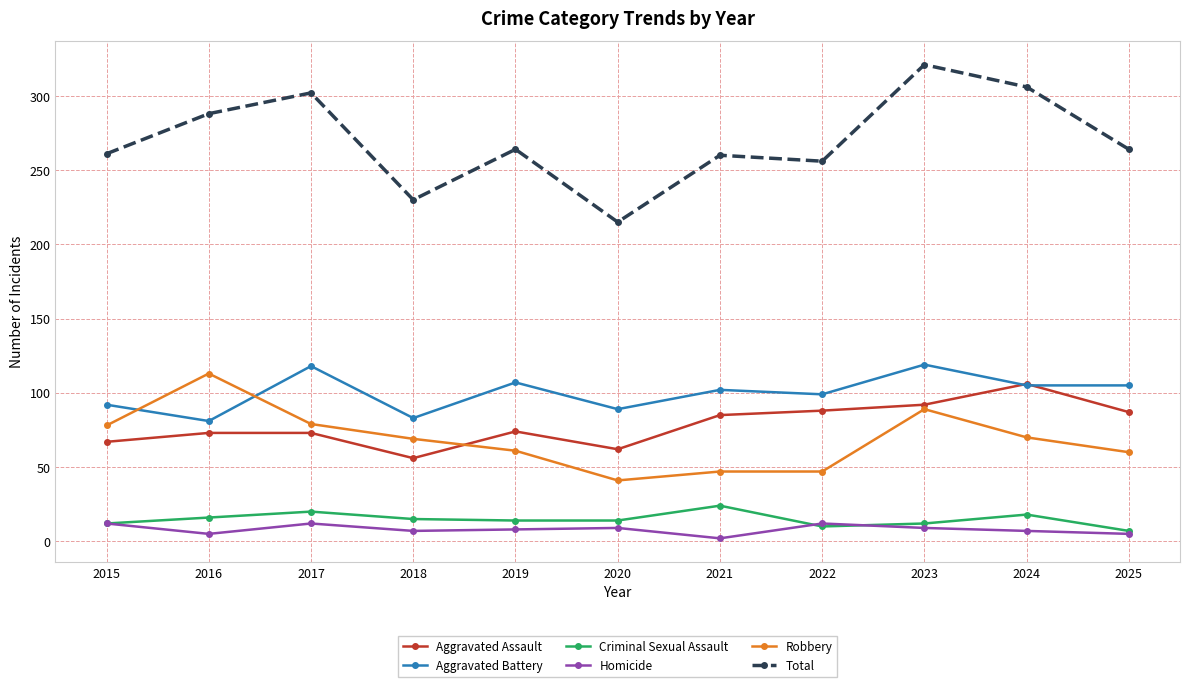

What is the maximum value shown in the chart?

321